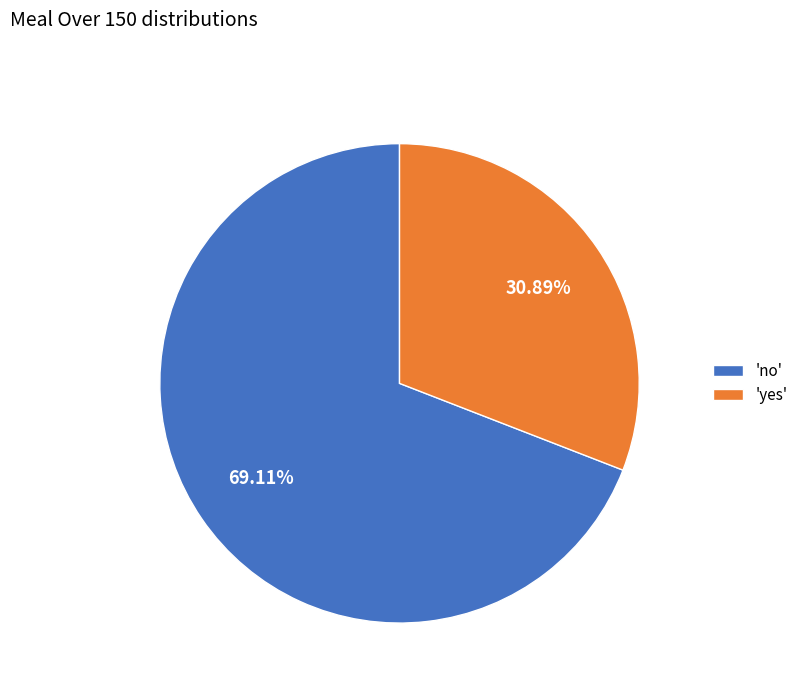

Approximately how many times larger is the value at 'yes' compared to 'no'?

0.4